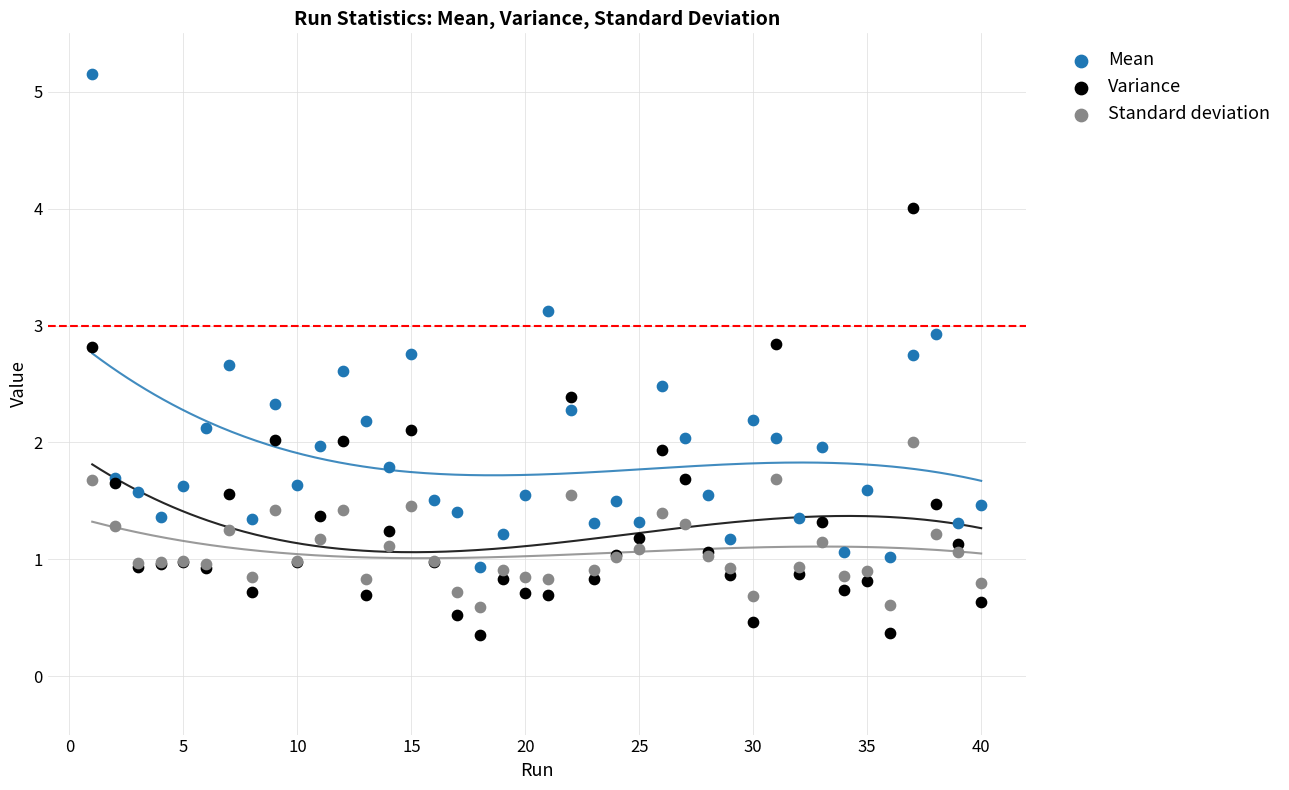

Which series has the largest Y range (max minus min)?

Mean